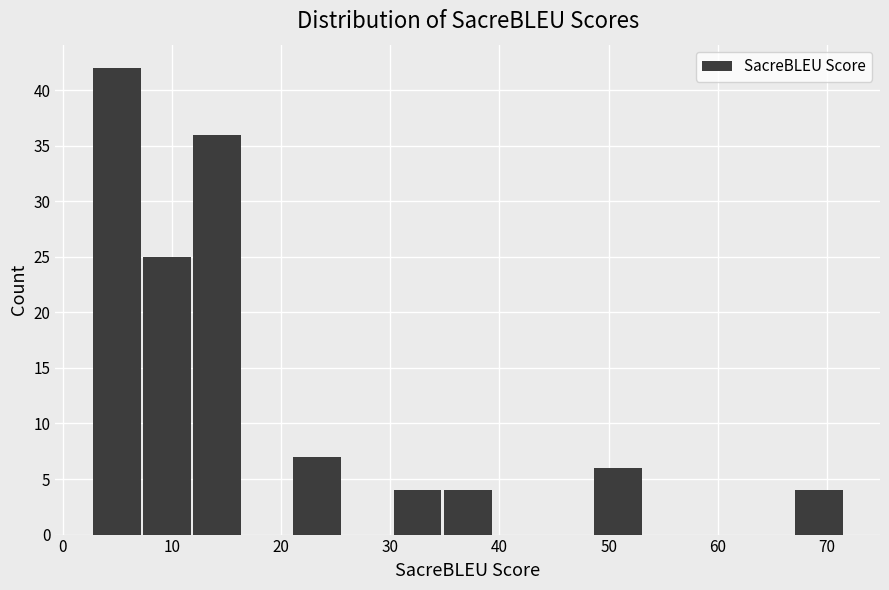

How tall is the bar that spans 67 to 72 on the x-axis? Neither the bar edges nor the heights are printed on the chart, so give them approximately, as read against the axes.

4